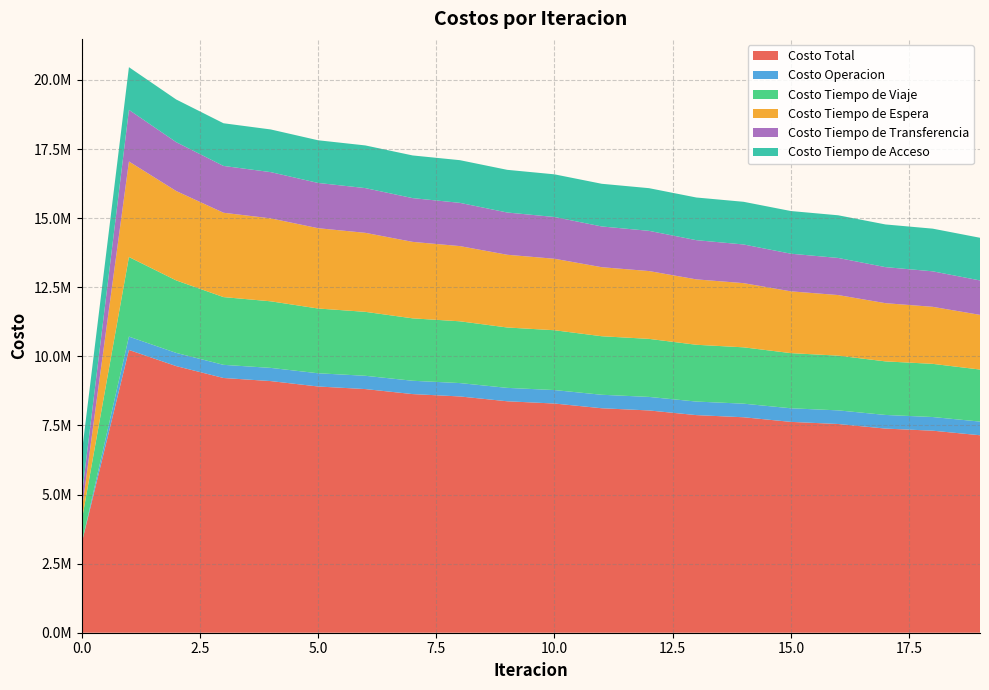

Reading left to right, transcribe all the data shown in this chart.

Costo Total: 3229914.4	10230362.8	9645642.5	9215777.7	9103490.2	8908099.0	8814670.7	8633541.1	8547896.1	8373346.5	8291758.9	8120831.1	8041564.6	7872782.4	7795017.7	7627899.9	7551142.2	7385367.6	7309240.6	7144371.4
Costo Operacion: 0.0	482238.8	477517.4	475825.7	477511.1	478702.8	480693.0	482026.2	483964.1	485210.0	487001.4	488051.2	489605.9	490404.5	491699.7	492229.1	493251.9	493502.4	494244.8	494210.8
Costo Tiempo de Viaje: 809429.1	2880178.8	2622323.3	2450967.9	2408592.6	2342730.0	2313575.4	2257922.8	2234775.8	2184359.1	2164583.2	2117321.9	2099665.1	2054448.3	2038299.9	1994806.5	1979782.0	1937768.9	1923554.2	1882619.8
Costo Tiempo de Espera: 345629.0	3456289.6	3234792.6	3051484.9	3000670.3	2905626.2	2858419.6	2766720.9	2721050.5	2631138.3	2586380.1	2497705.9	2453594.9	2365902.2	2322305.3	2235457.3	2192303.0	2106225.7	2063476.4	1978135.4
Costo Tiempo de Transferencia: 531129.6	1867928.7	1767282.3	1693772.4	1672989.3	1637313.1	1618255.7	1583144.4	1564378.8	1528912.3	1510067.4	1474025.2	1454971.8	1418300.6	1398985.9	1361680.1	1342078.5	1304143.7	1284238.3	1245678.6
Costo Tiempo de Acceso: 1543726.9	1543726.9	1543726.9	1543726.9	1543726.9	1543726.9	1543726.9	1543726.9	1543726.9	1543726.9	1543726.9	1543726.9	1543726.9	1543726.9	1543726.9	1543726.9	1543726.9	1543726.9	1543726.9	1543726.9